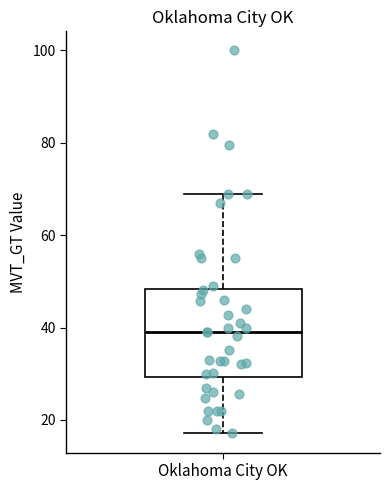

Transcribe this box plot: give where the median line is, the range the box spans, and where the two whiskers end, as read against the y-axis. The values are not printed on the chart, so give them approximately, as read against the axis.

median 40, box 30 to 48, whiskers 18 to 70